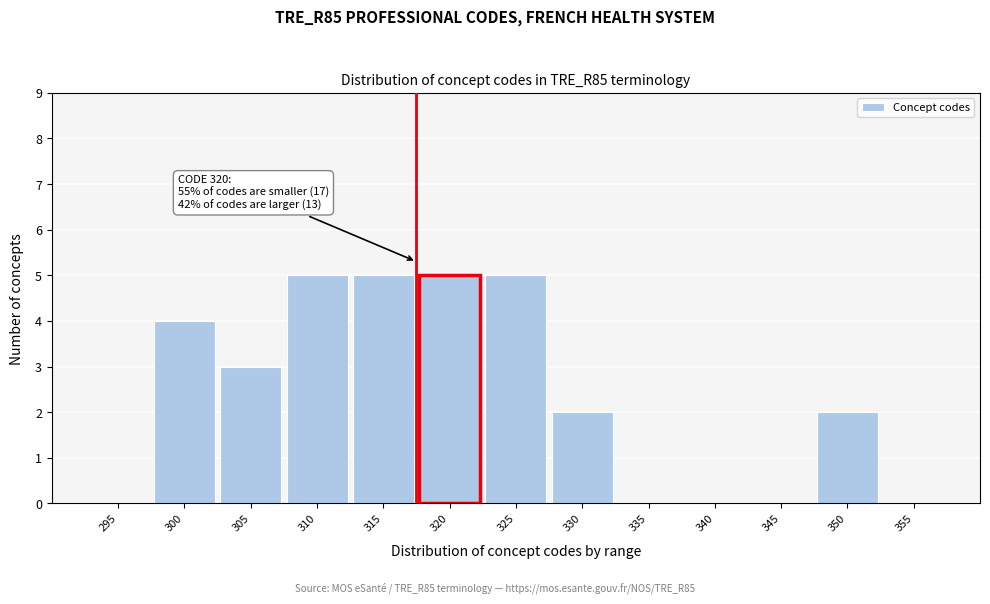

Reading right to left, transcribe all the data shown in this chart.

355=0	350=2	345=0	340=0	335=0	330=2	325=5	320=5	315=5	310=5	305=3	300=4	295=0